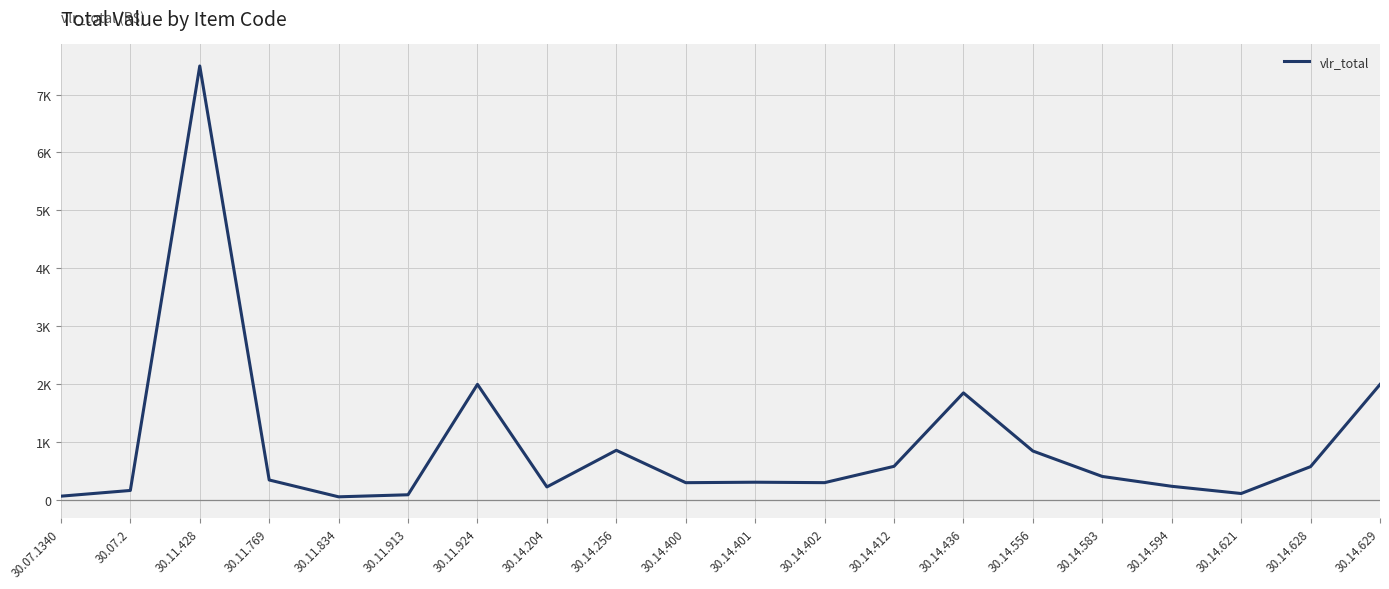

Reading left to right, what are all the values shown in this chart?

59.1	158.0	7495.0	339.2	48.0	83.5	1992.0	219.1	852.2	292.5	300.6	292.9	575.0	1844.5	839.9	400.0	229.9	105.2	569.8	1990.0